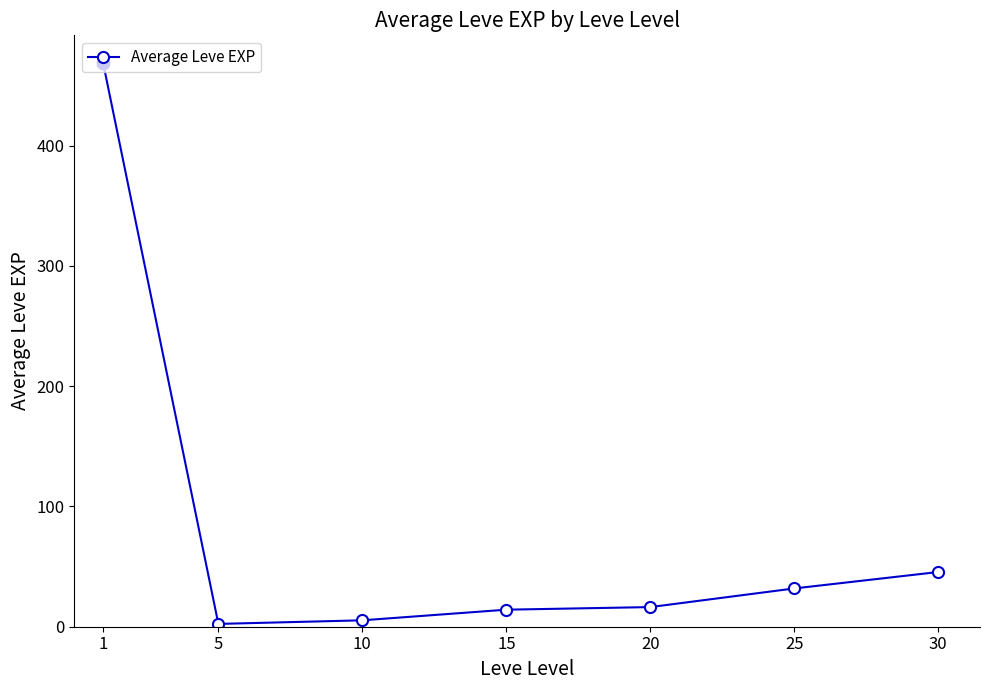

What is the value of the 1st point from the left?

468.5